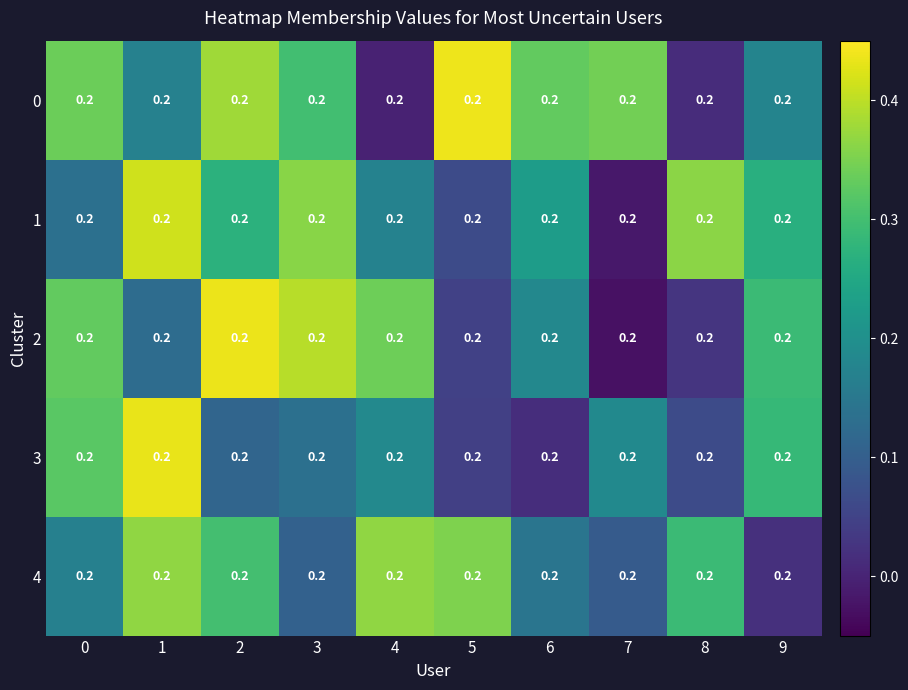

Reading left to right, extract all data points from this chart.

0: 0=0.2	1=0.2	2=0.2	3=0.2	4=0.2	5=0.2	6=0.2	7=0.2	8=0.2	9=0.2
1: 0=0.2	1=0.2	2=0.2	3=0.2	4=0.2	5=0.2	6=0.2	7=0.2	8=0.2	9=0.2
2: 0=0.2	1=0.2	2=0.2	3=0.2	4=0.2	5=0.2	6=0.2	7=0.2	8=0.2	9=0.2
3: 0=0.2	1=0.2	2=0.2	3=0.2	4=0.2	5=0.2	6=0.2	7=0.2	8=0.2	9=0.2
4: 0=0.2	1=0.2	2=0.2	3=0.2	4=0.2	5=0.2	6=0.2	7=0.2	8=0.2	9=0.2